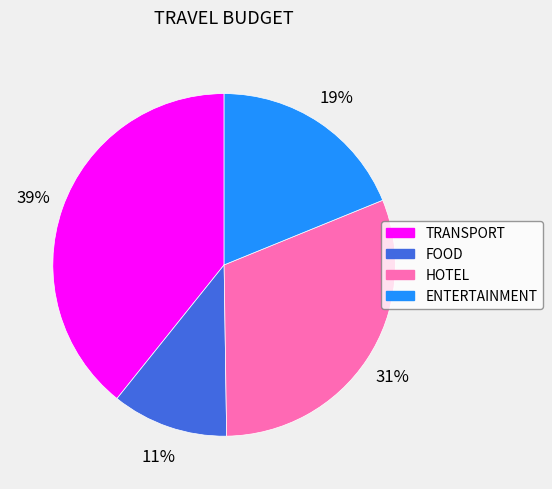

Which slice is the smallest?

FOOD